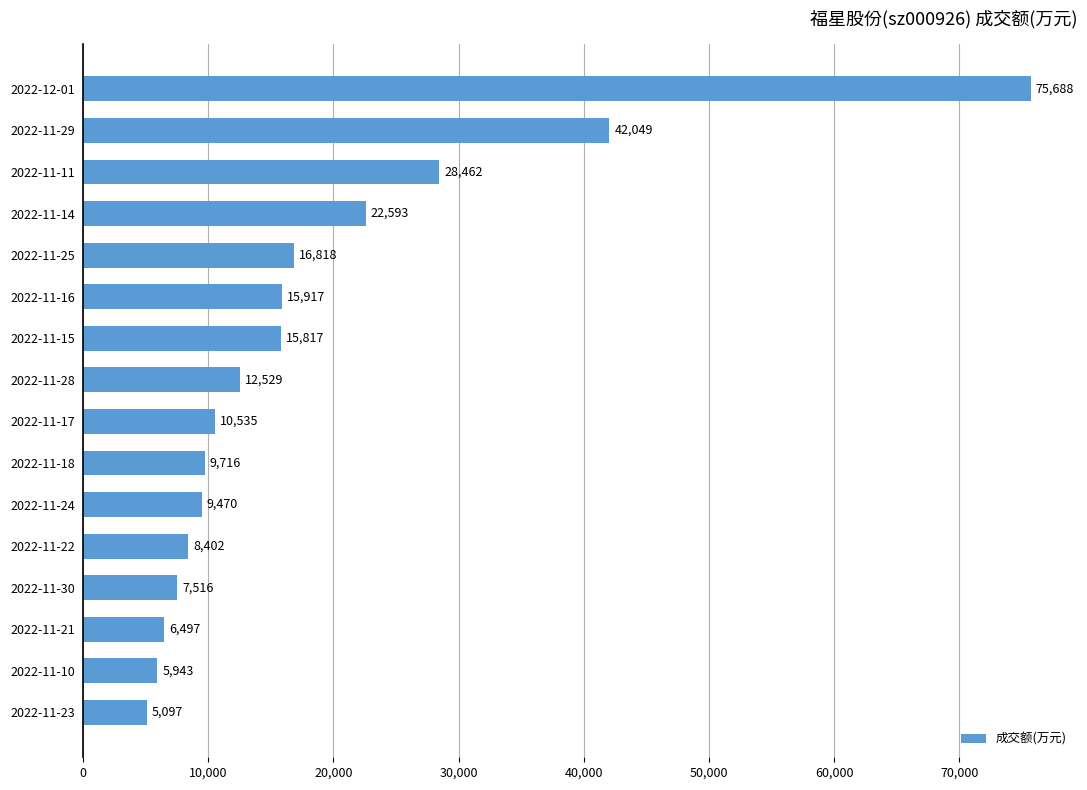

Is it true that the value at 2022-11-10 is 5943?

True